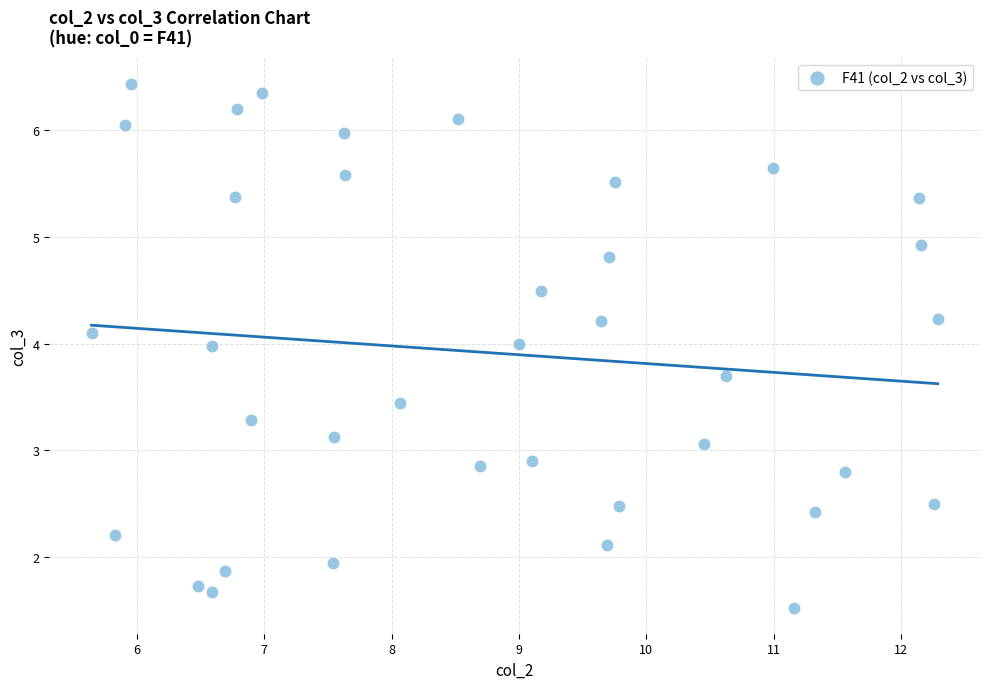

What is the range of X values (max minus min)?

6.6